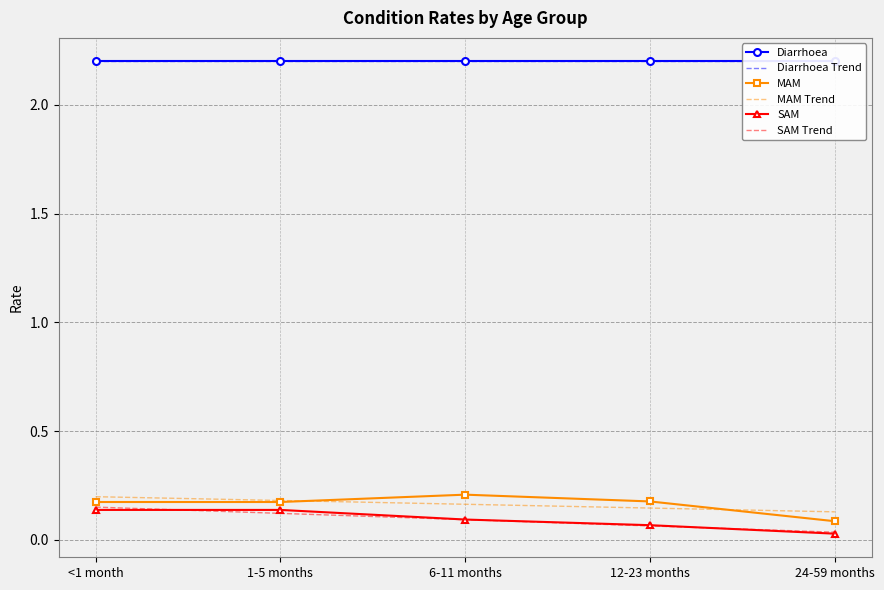

What is the value of the Diarrhoea point at the 3rd from the left?

2.2